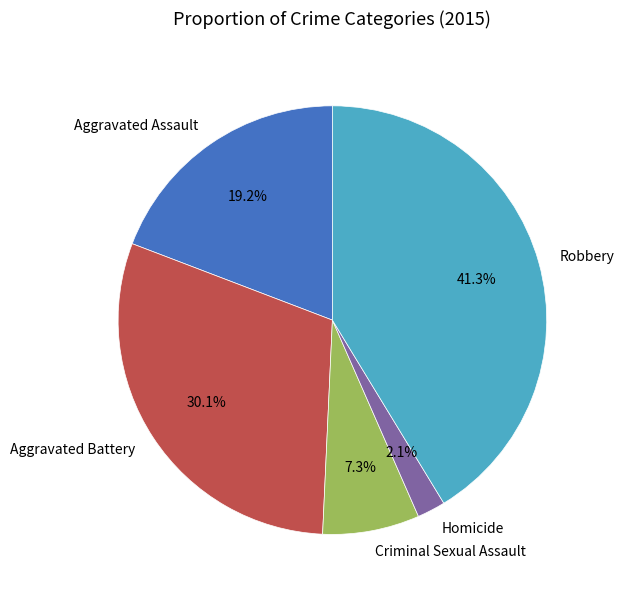

To the nearest percent, what portion does Aggravated Battery represent?

30%